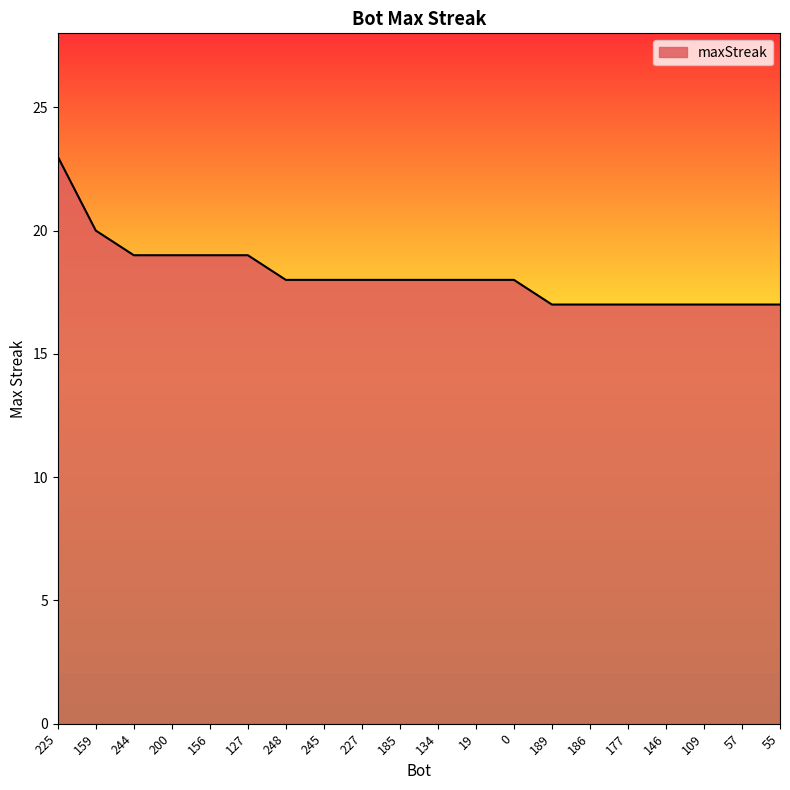

What position from the left is 177?

16